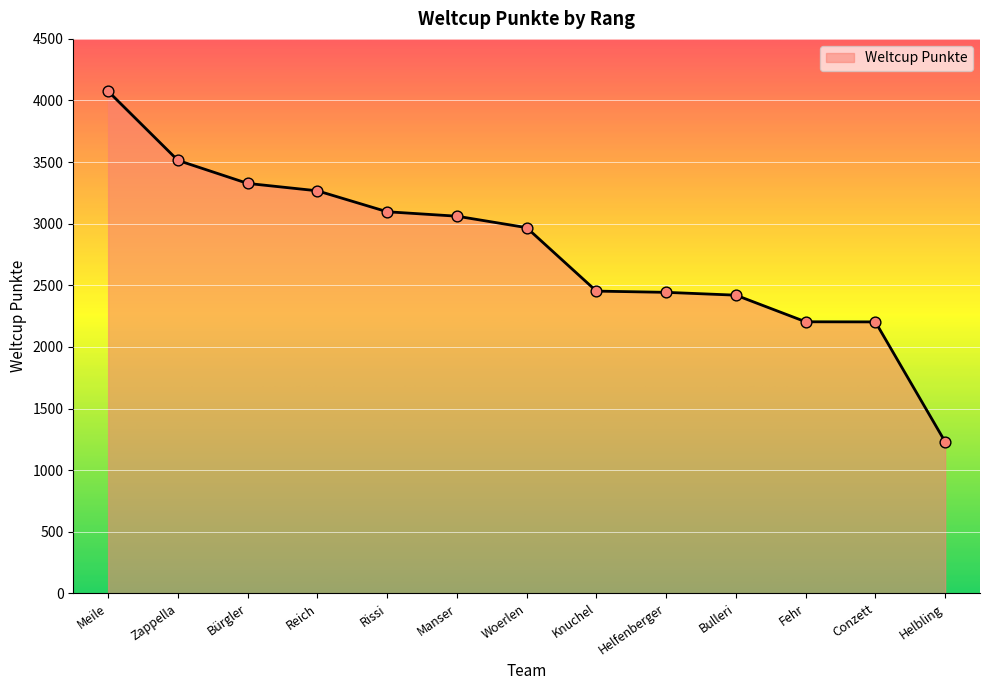

Which has a higher value, Meile or Manser?

Meile